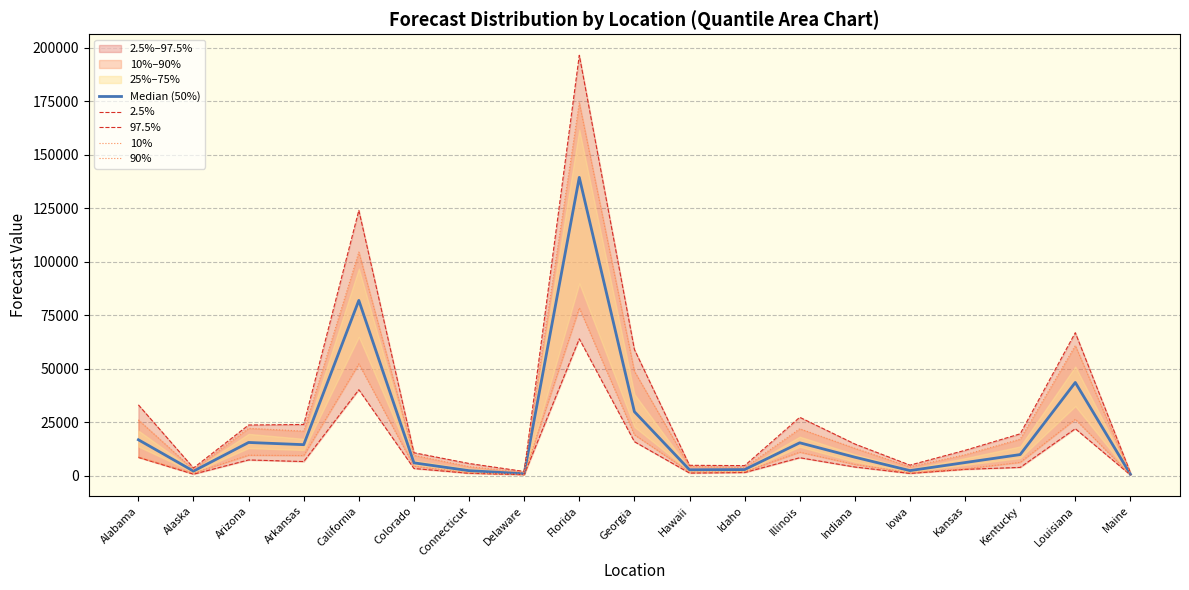

What is the sum of all 90% values?

550078